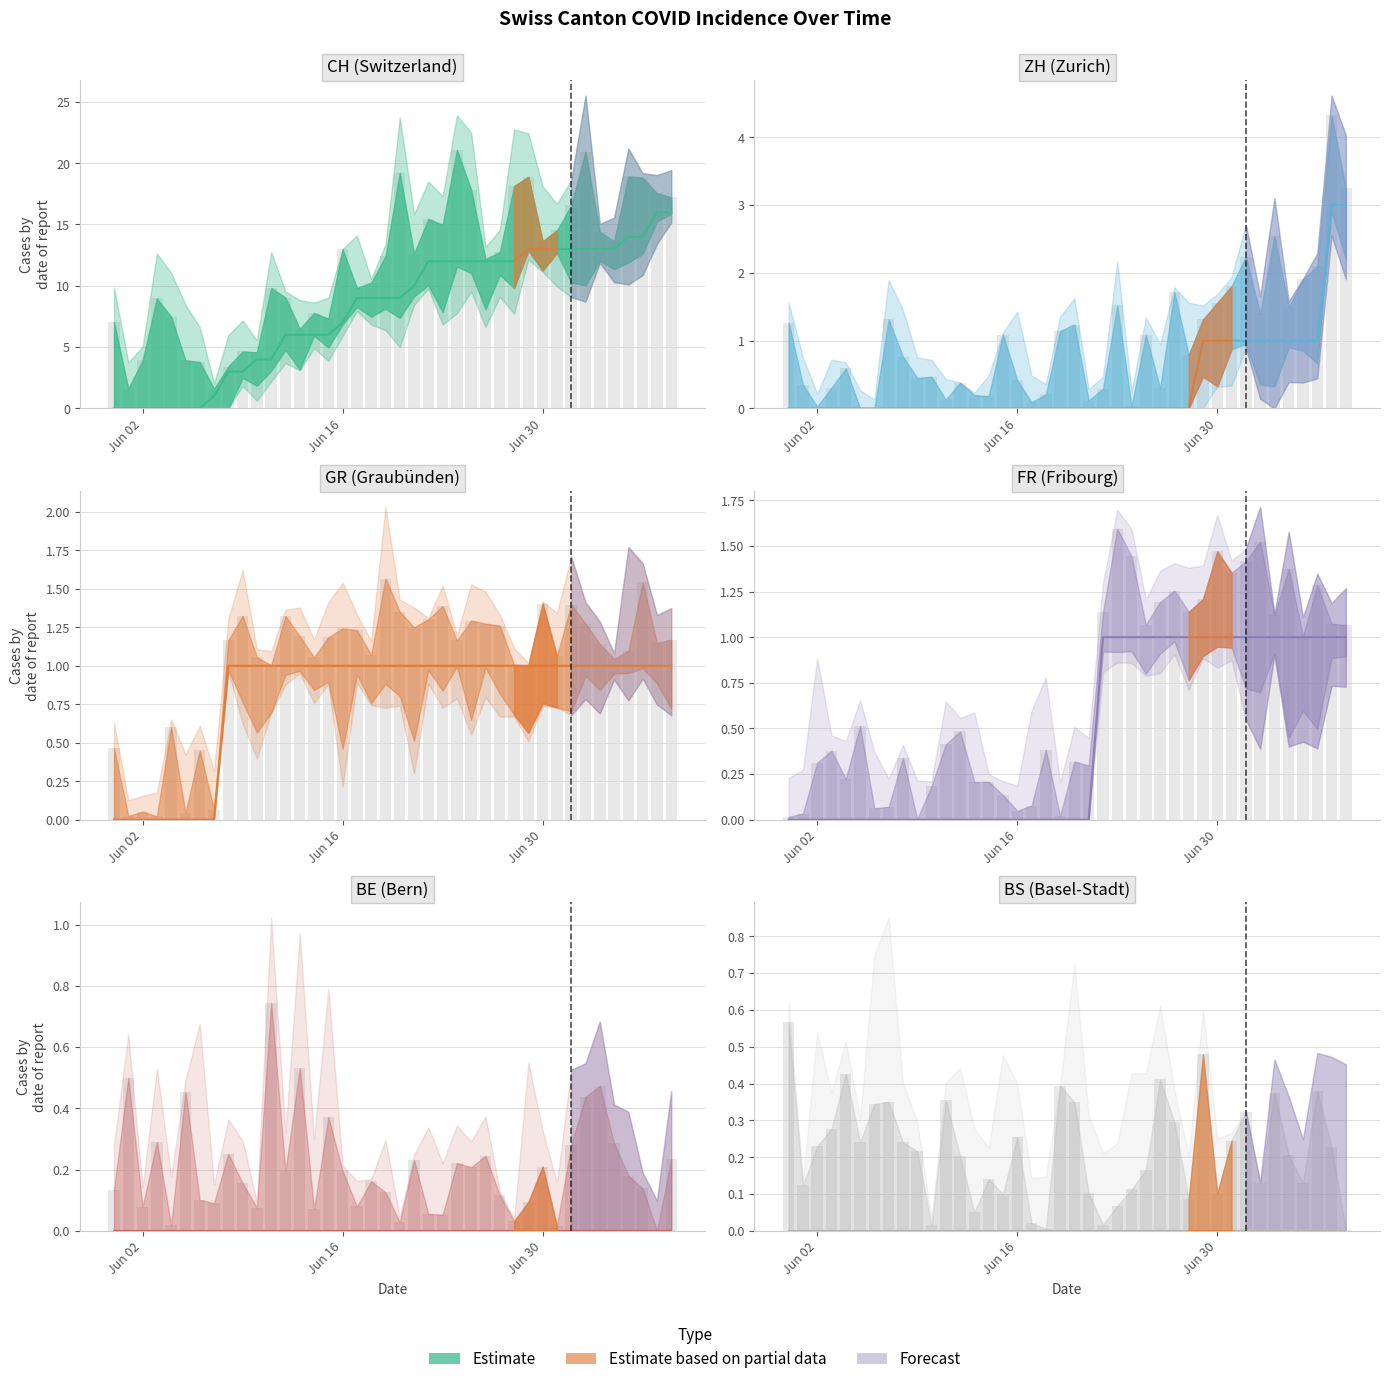

Are the bars horizontal?

No